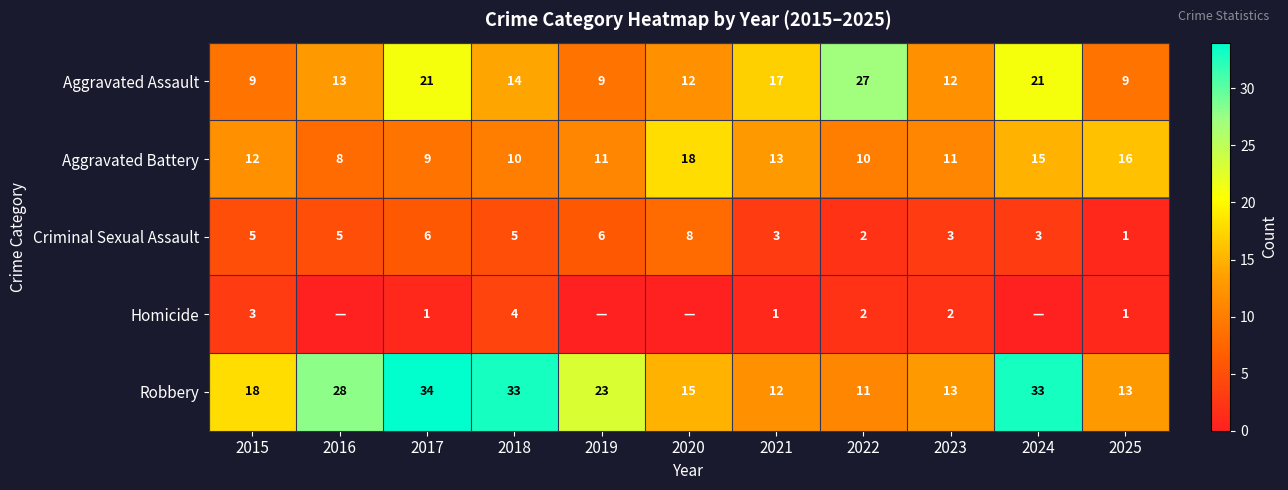

True or false: Aggravated Assault has a value of 22 at 2018.

False